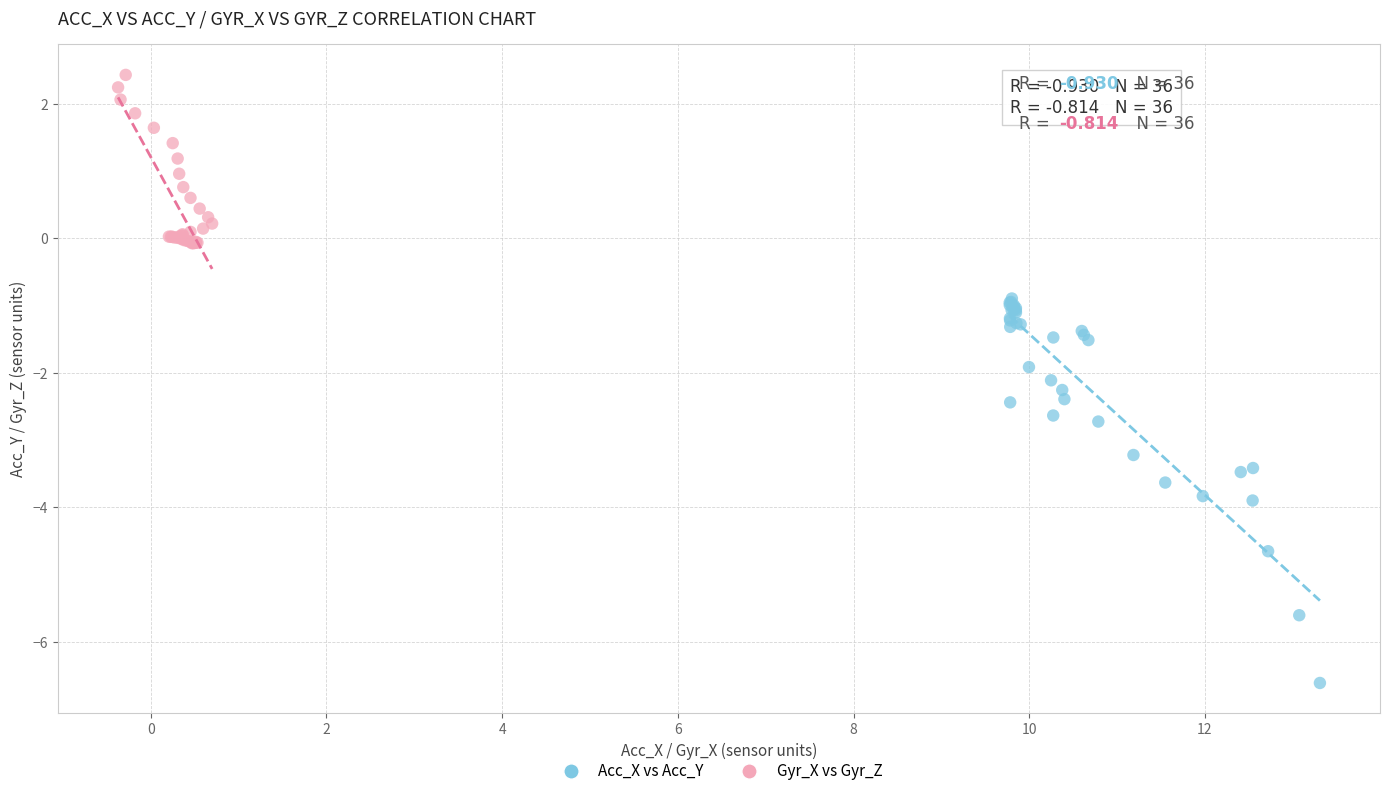

Which series contains the lowest Y value?

Acc_X vs Acc_Y